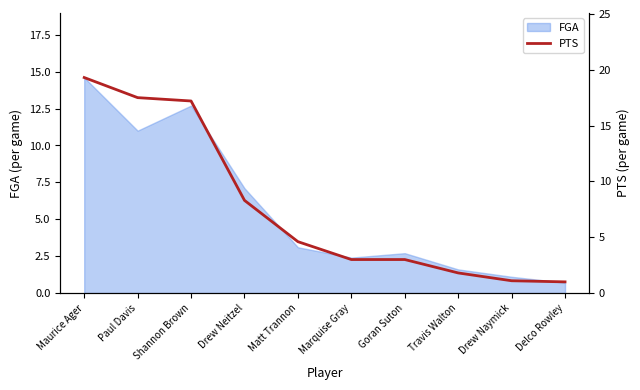

What is the lowest value of the FGA series?

0.7